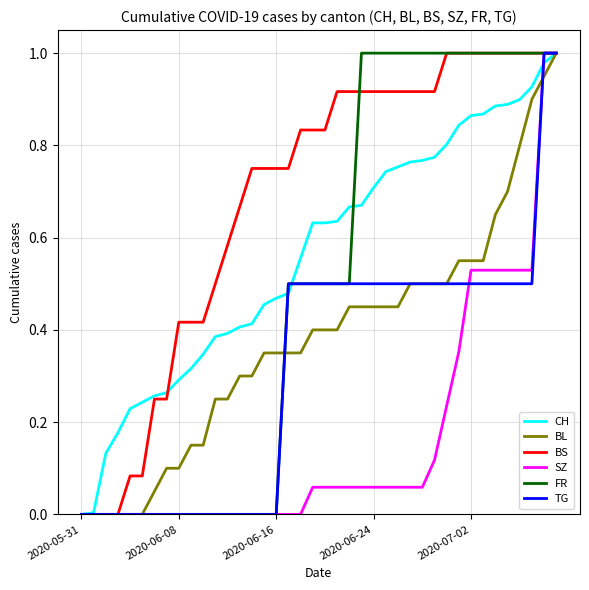

Which series has the largest total across all categories?

BS